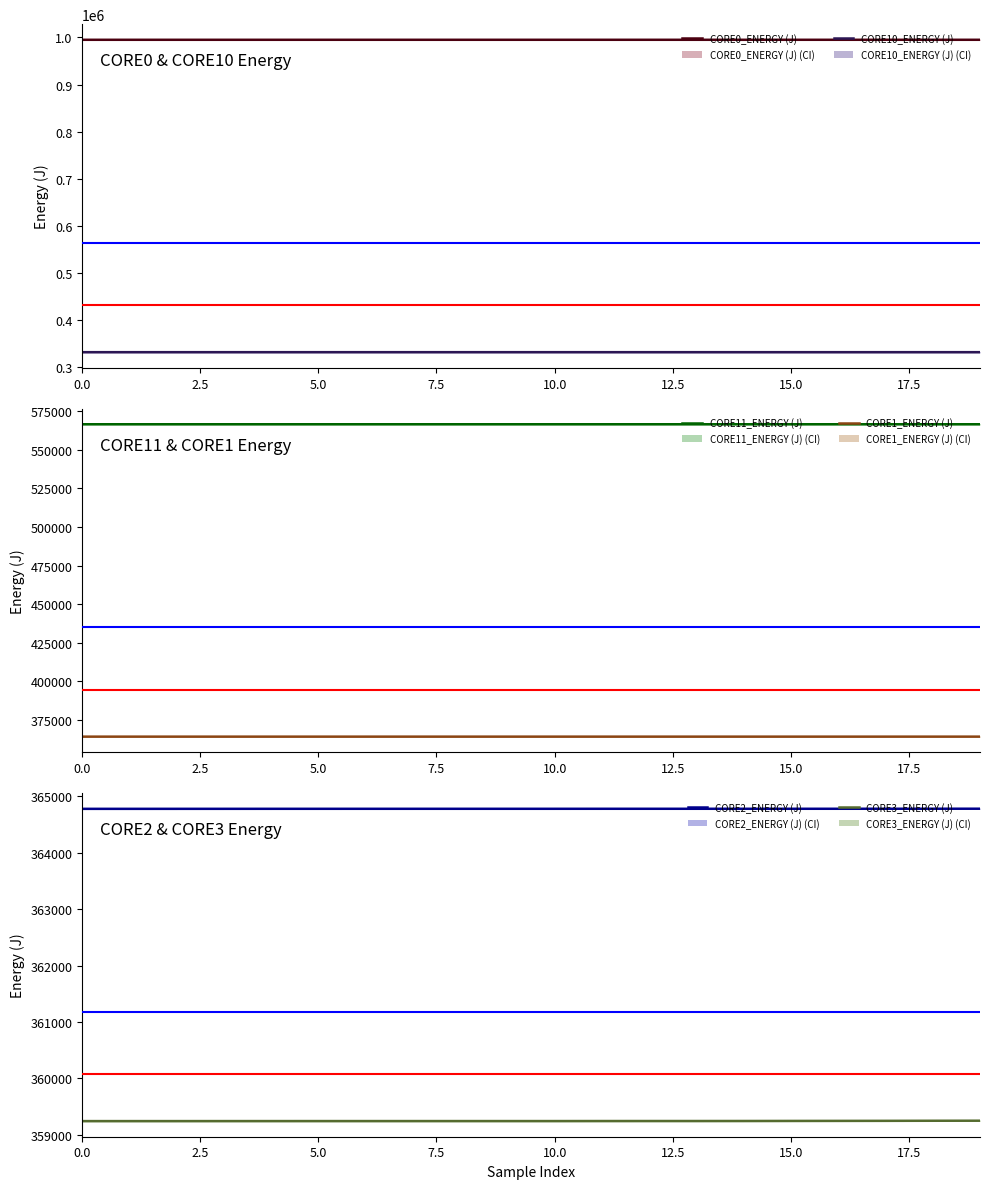

Between 11 and 19, which is larger?

19